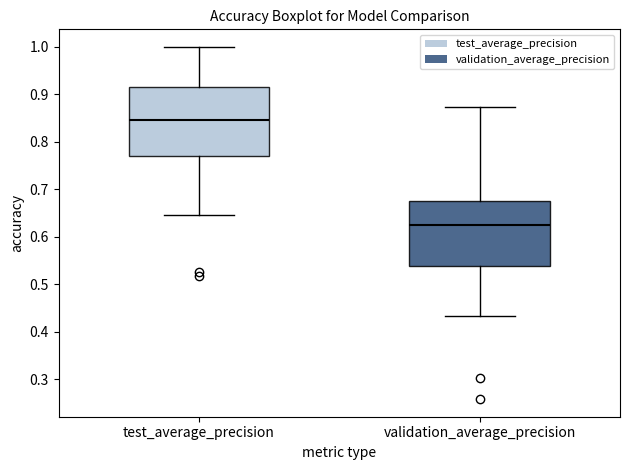

Reading left to right, read every box against the y-axis: the position of its median line, the range the box covers, and the ends of its whiskers. The values are not printed on the chart, so give them approximately, as read against the axis.

test_average_precision: median 0.85, box 0.77 to 0.92, whiskers 0.65 to 1.00
validation_average_precision: median 0.63, box 0.54 to 0.68, whiskers 0.43 to 0.87